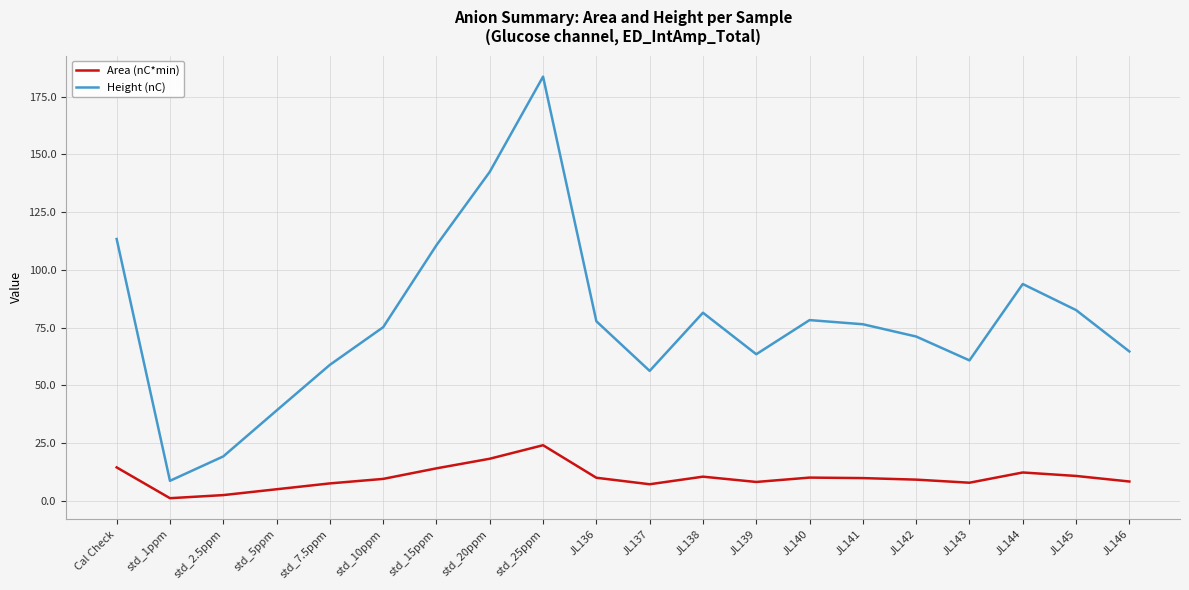

Rank the series at JL144 from highest to lowest value.

Height (nC), Area (nC*min)